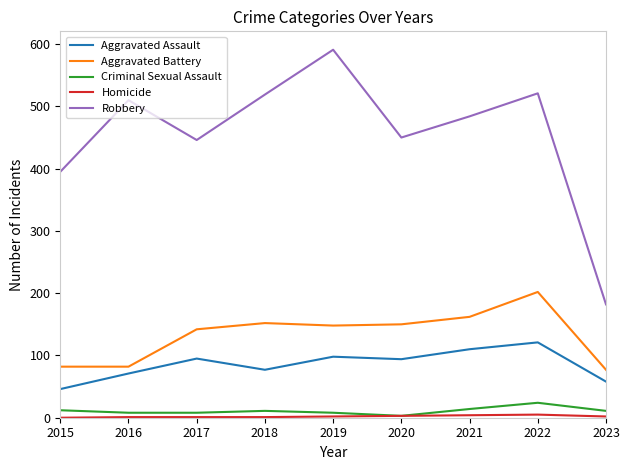

At which label is Aggravated Battery closest to 139?

2017